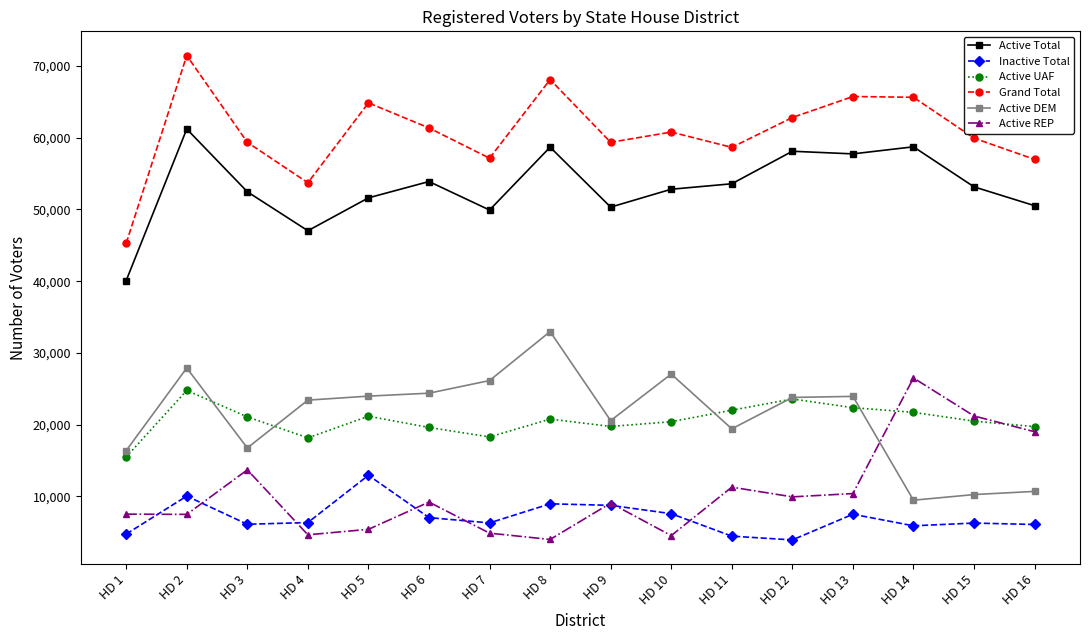

How many times do Active REP and Active DEM cross each other?

1